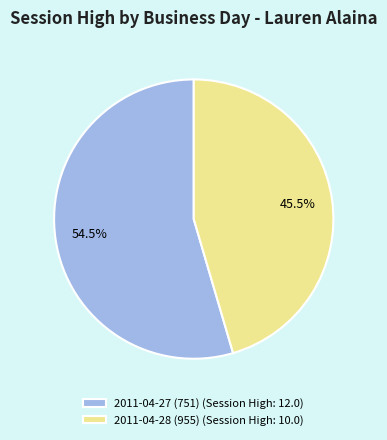

What is the largest slice in the pie chart?

2011-04-27 (751) (Session High: 12.0)